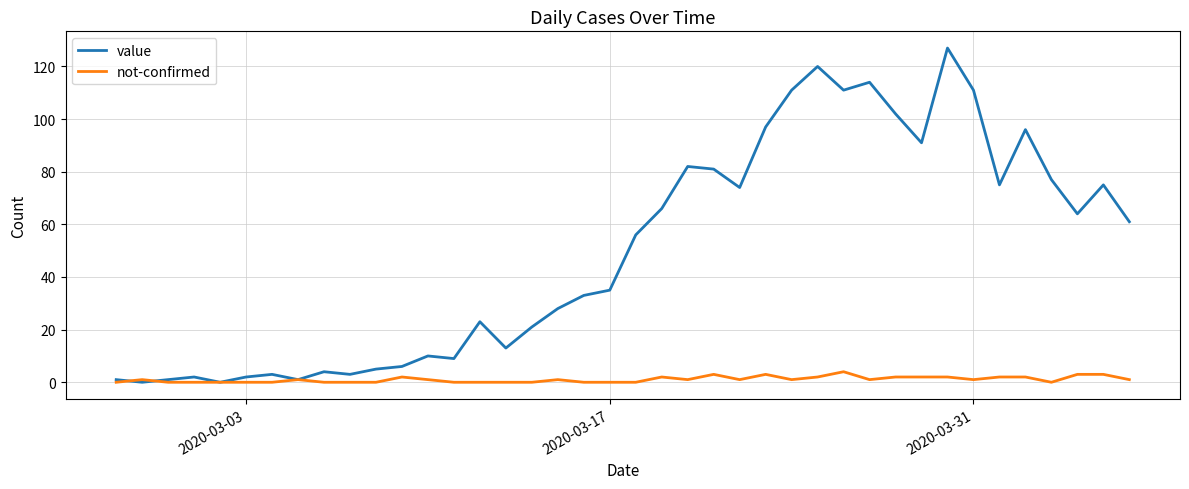

What is the maximum value for not-confirmed?

4